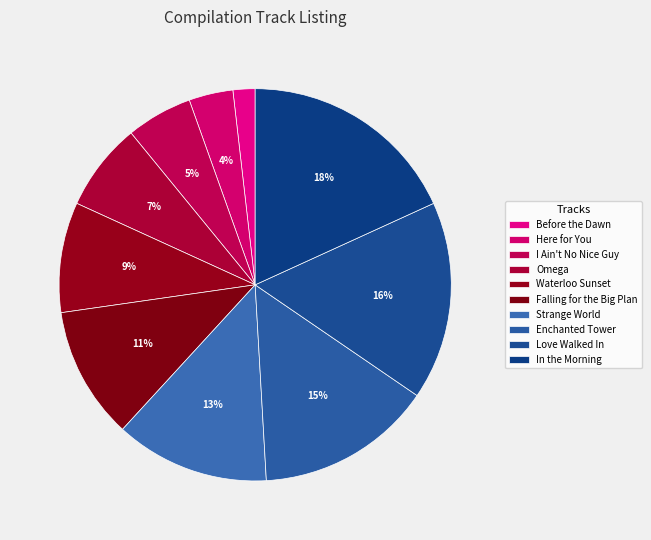

Rank the categories by value from highest to lowest.

In the Morning, Love Walked In, Enchanted Tower, Strange World, Falling for the Big Plan, Waterloo Sunset, Omega, I Ain't No Nice Guy, Here for You, Before the Dawn